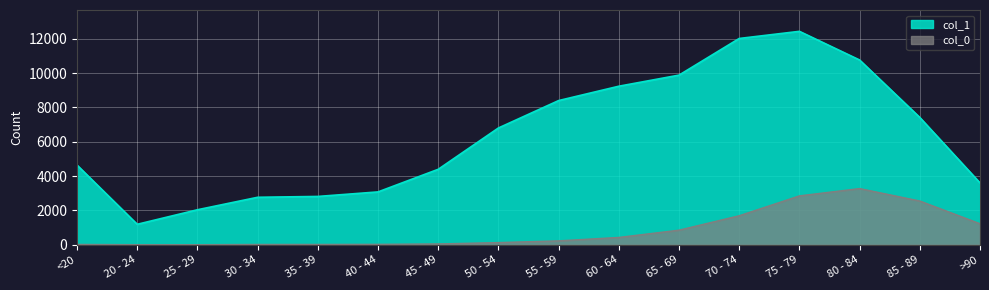

True or false: col_0 and col_1 intersect in this chart.

False